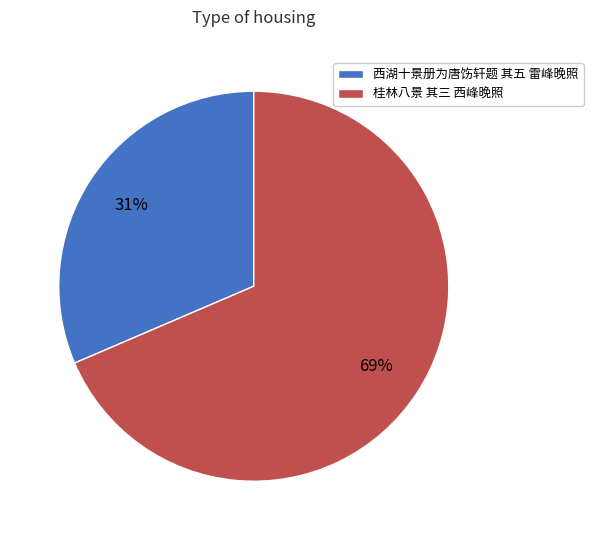

Combined, do 西湖十景册为唐饬轩题 其五 雷峰晚照 and 桂林八景 其三 西峰晚照 account for over 50%?

Yes